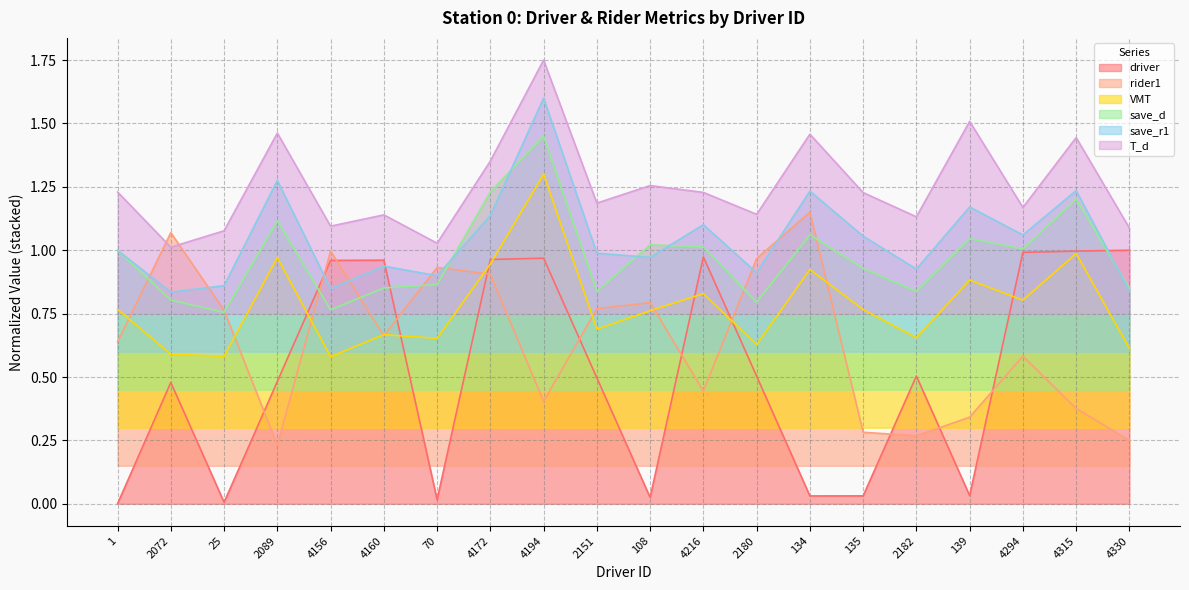

What is the value of the VMT point at the 14th from the left?

0.9